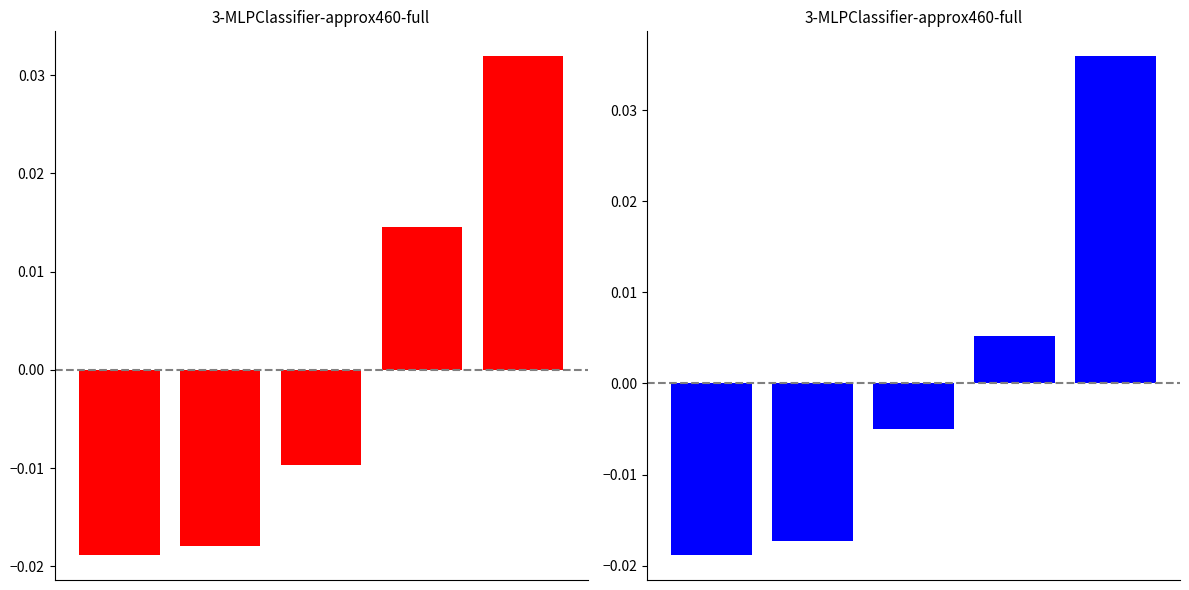

At which category does the chart reach its peak across all series?

4